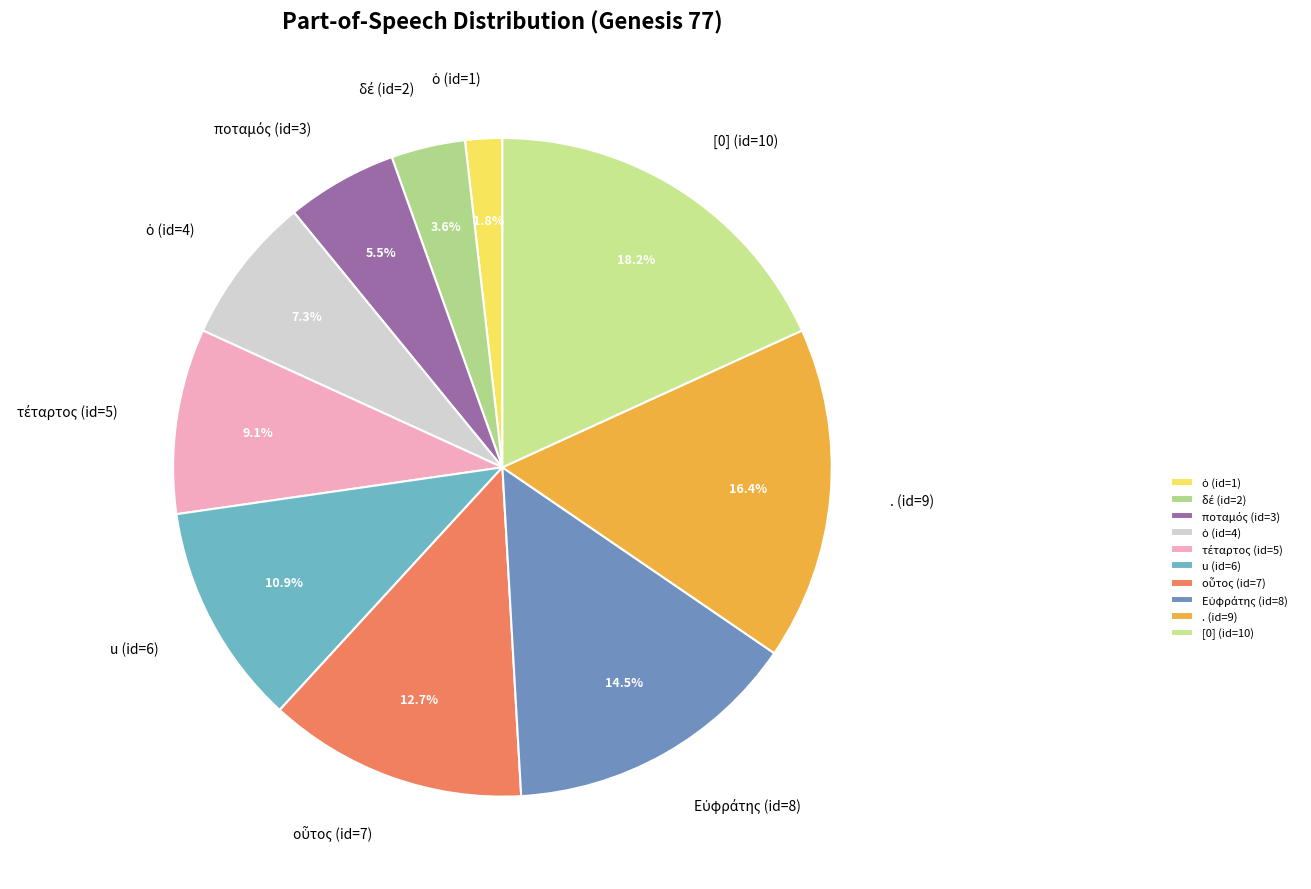

How many segments does this pie chart have?

10